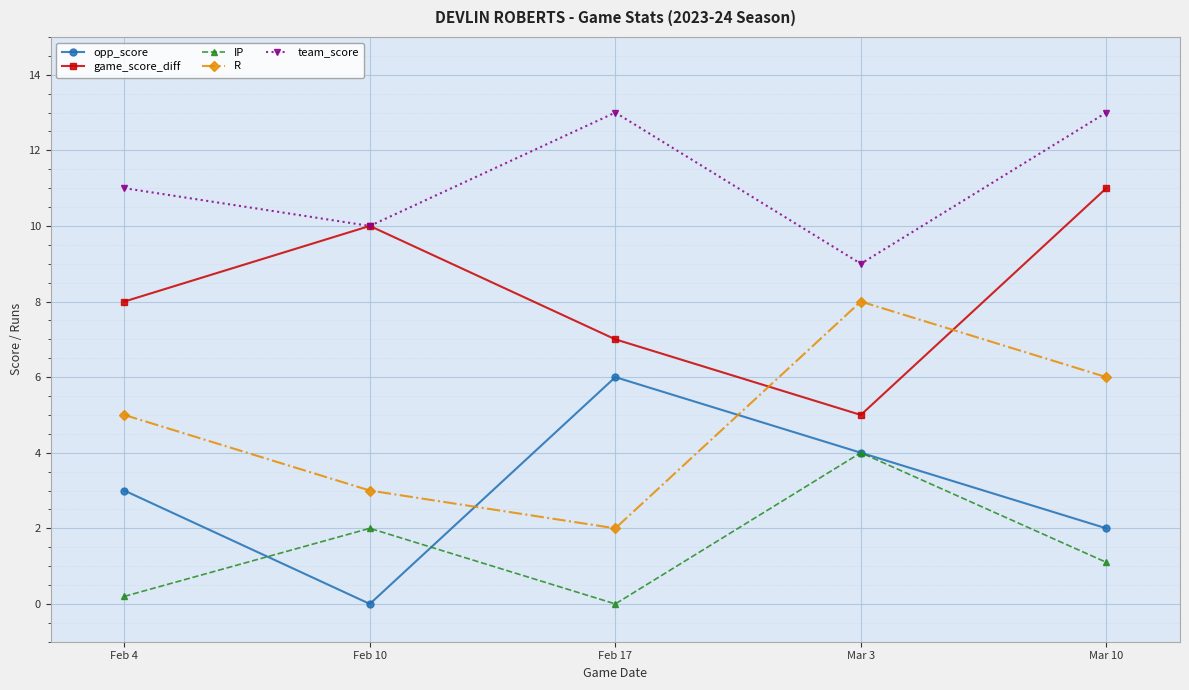

What is the difference between the maximum and minimum values in the opp_score series?

6.0